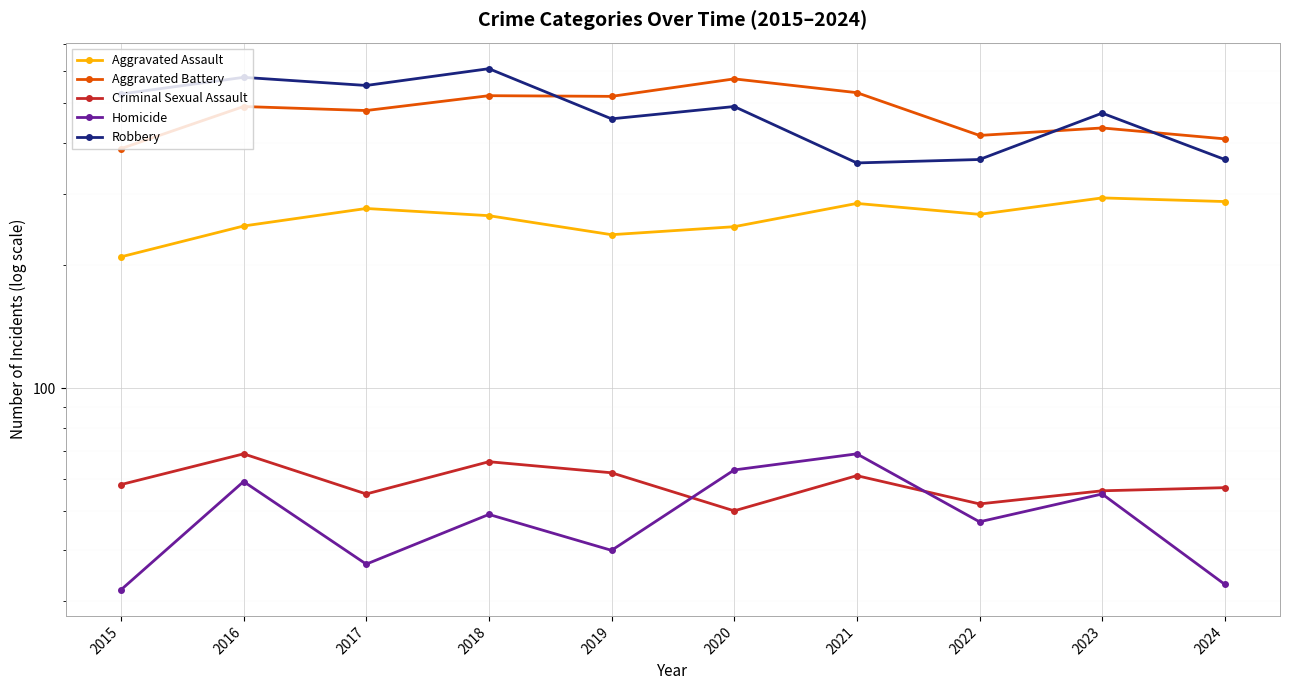

At which category does Aggravated Battery reach its first local valley?

2017